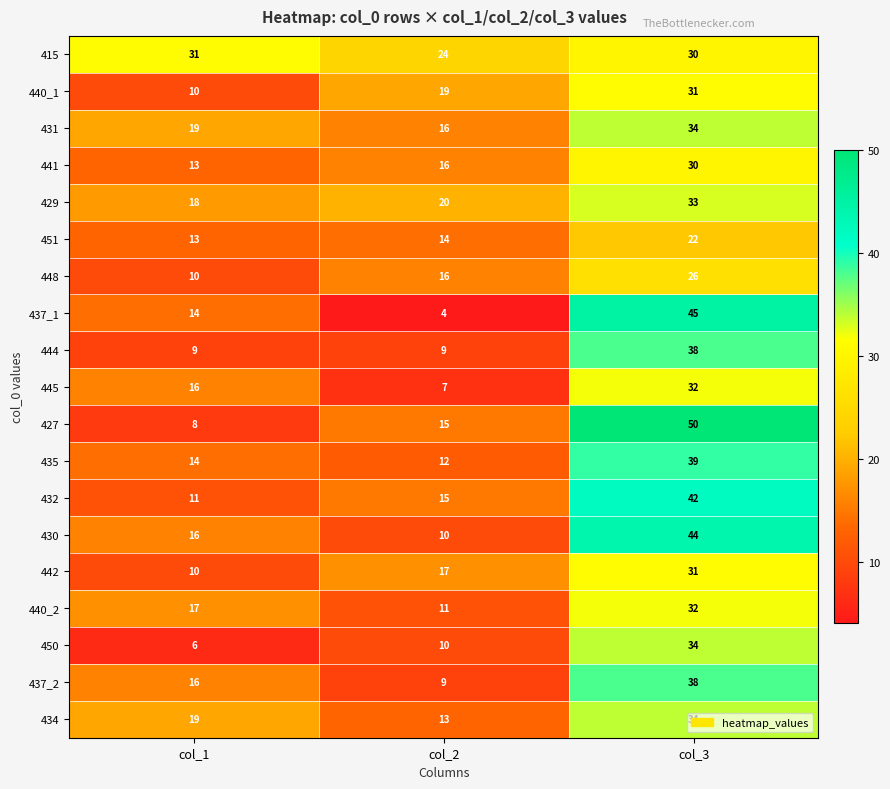

How many categories are shown in the chart?

3